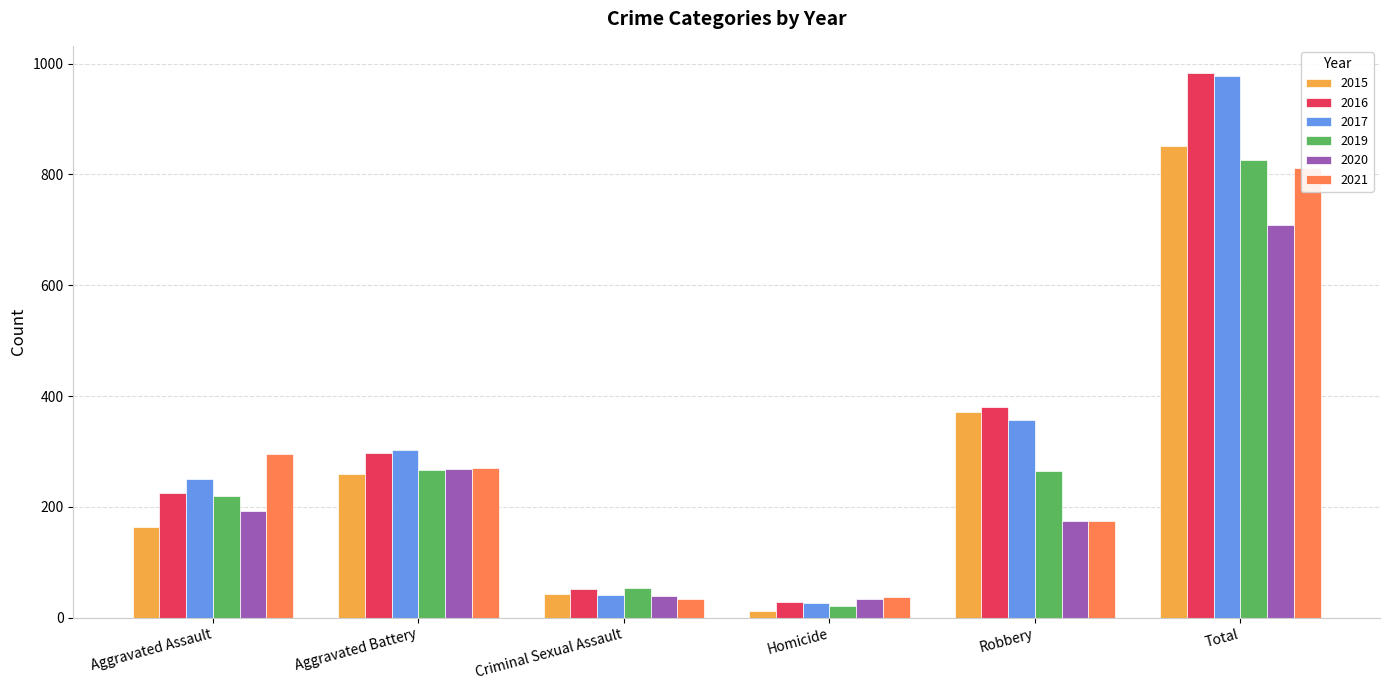

What is the sum of the 2021 values at Homicide and Criminal Sexual Assault?

71